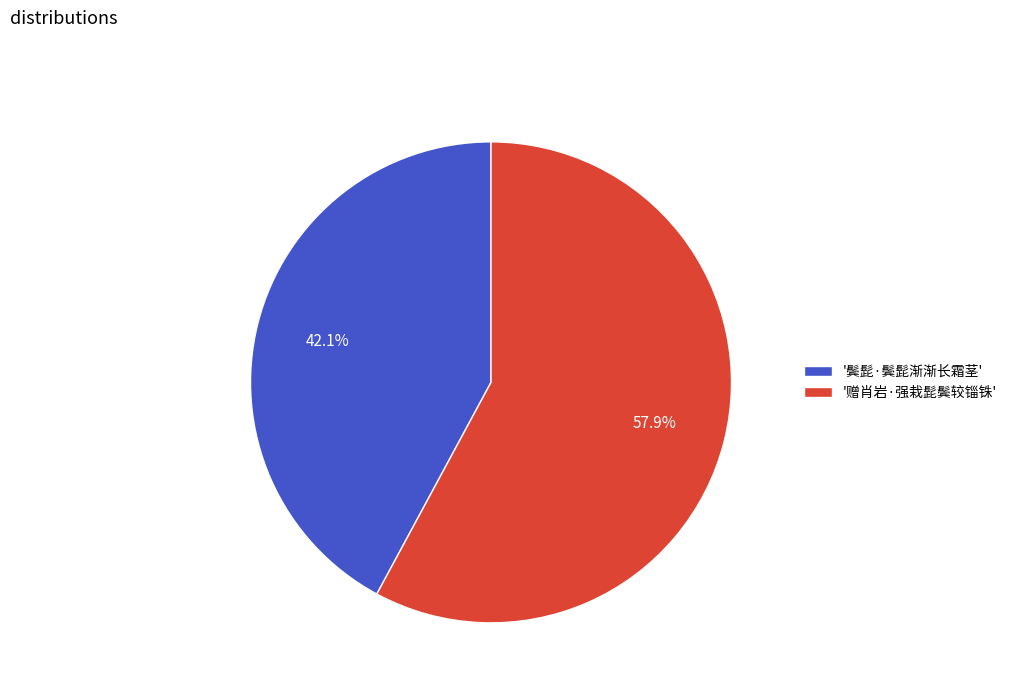

Is the sum of '鬓髭·鬓髭渐渐长霜茎' and '赠肖岩·强栽髭鬓较锱铢' greater than half?

Yes